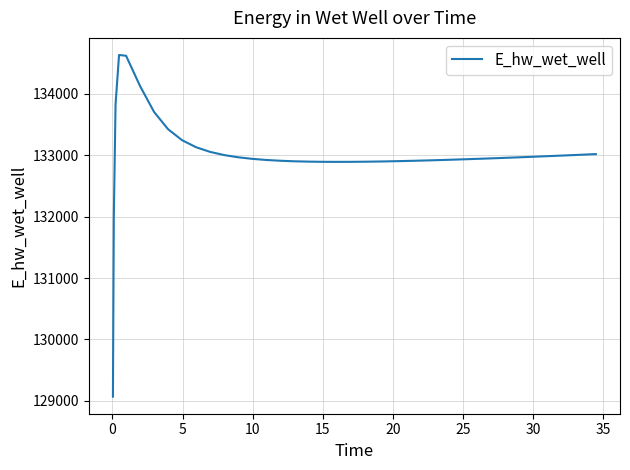

What is the smallest value displayed?

129070.3